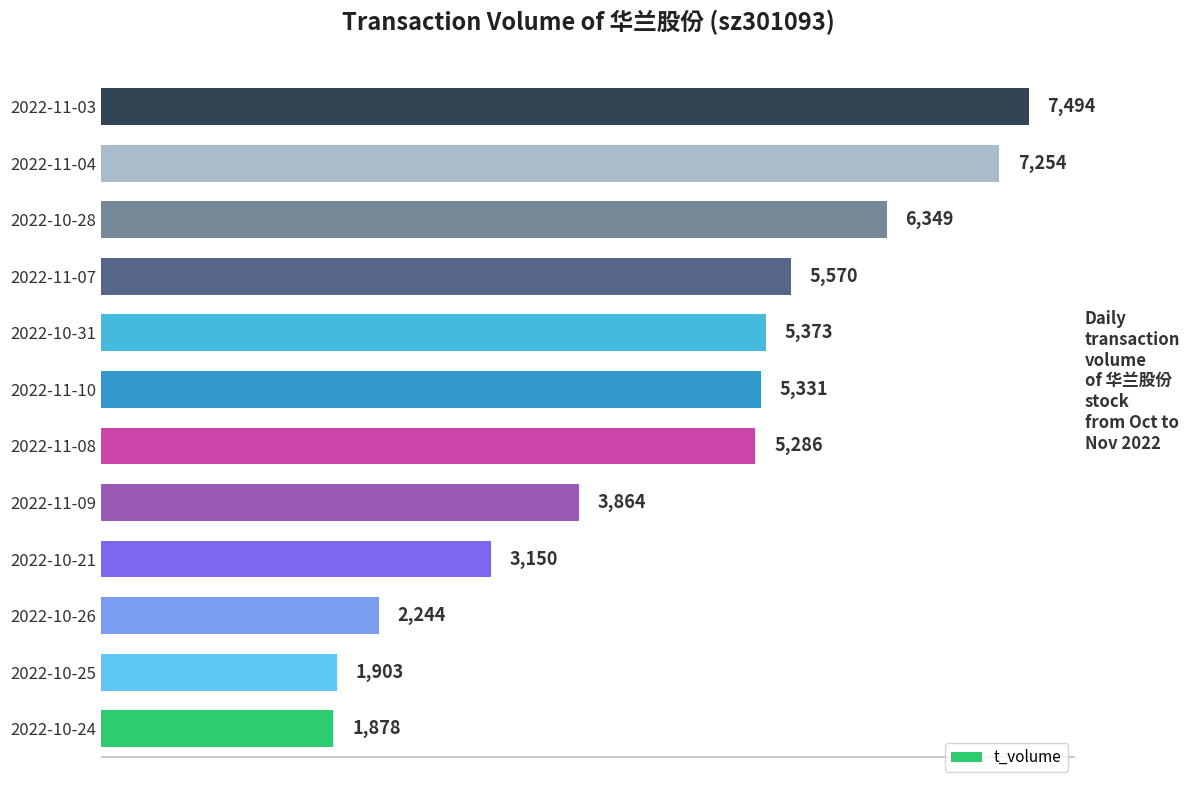

Reading bottom to top, list all the values displayed in this chart.

2022-10-24=1878	2022-10-25=1903	2022-10-26=2244	2022-10-21=3150	2022-11-09=3864	2022-11-08=5286	2022-11-10=5331	2022-10-31=5373	2022-11-07=5570	2022-10-28=6349	2022-11-04=7254	2022-11-03=7494